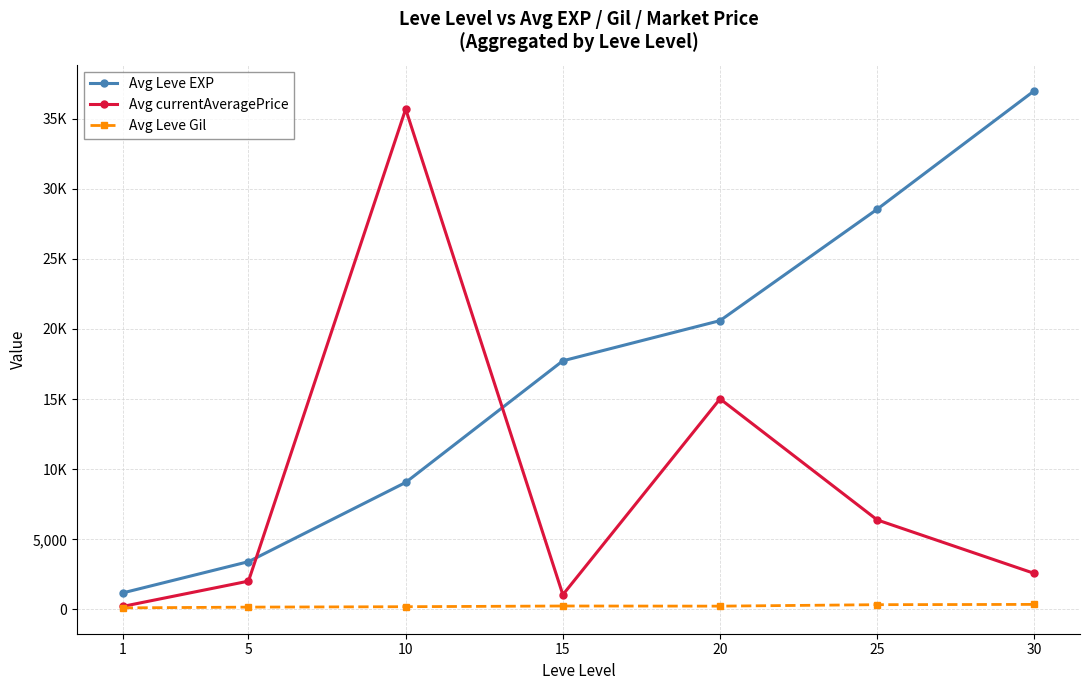

What is the sum of all Avg Leve Gil values?

1657